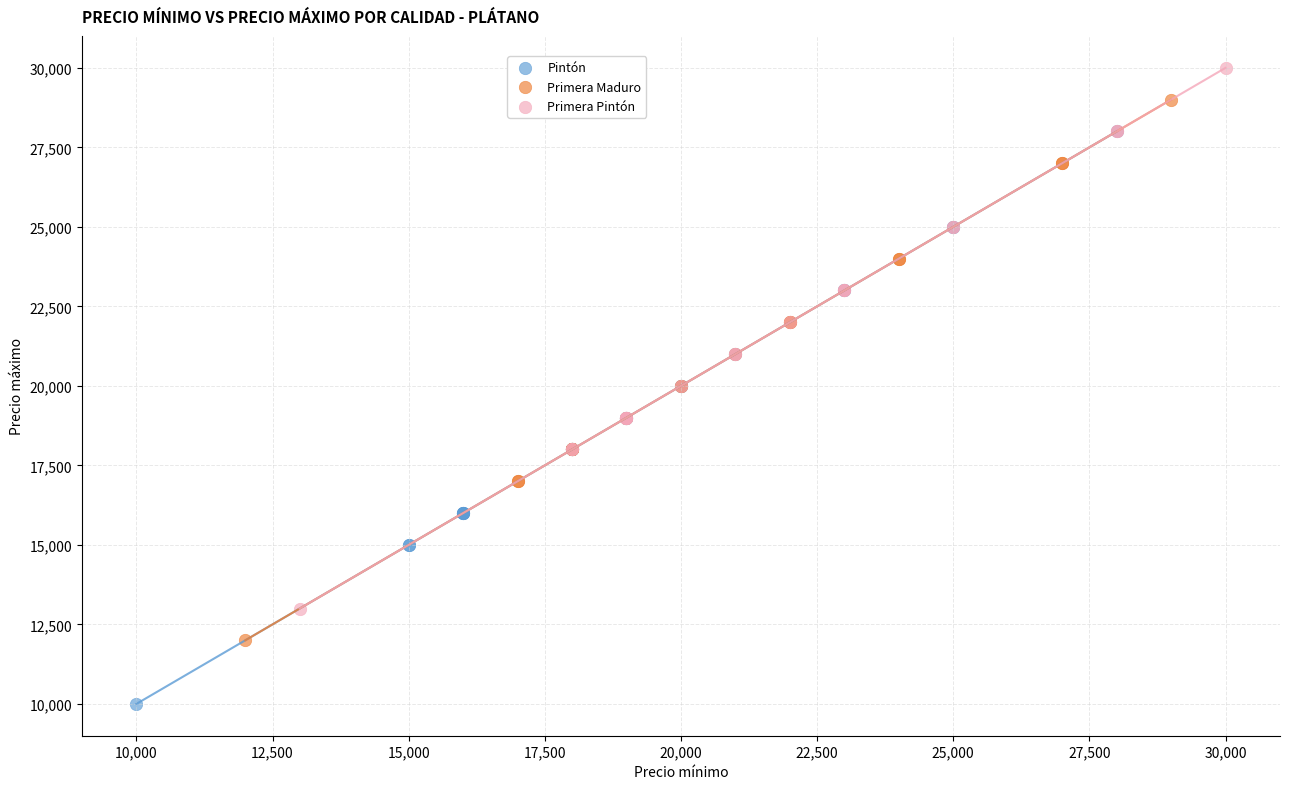

Which series reaches the minimum Y coordinate?

Pintón